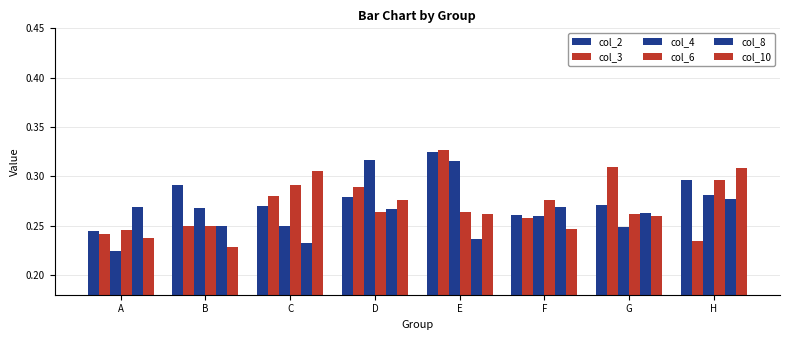

What is the maximum value for col_6?

0.3